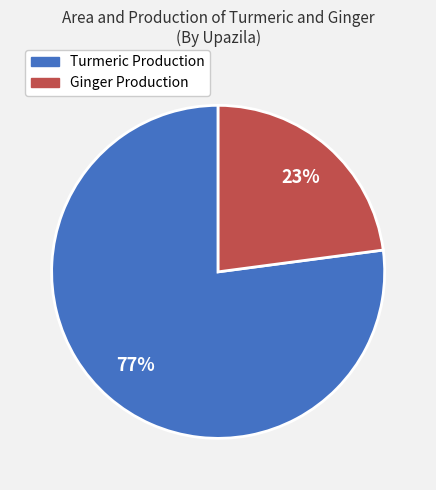

To the nearest percent, what is the difference between the largest and smallest slice percentages?

54%